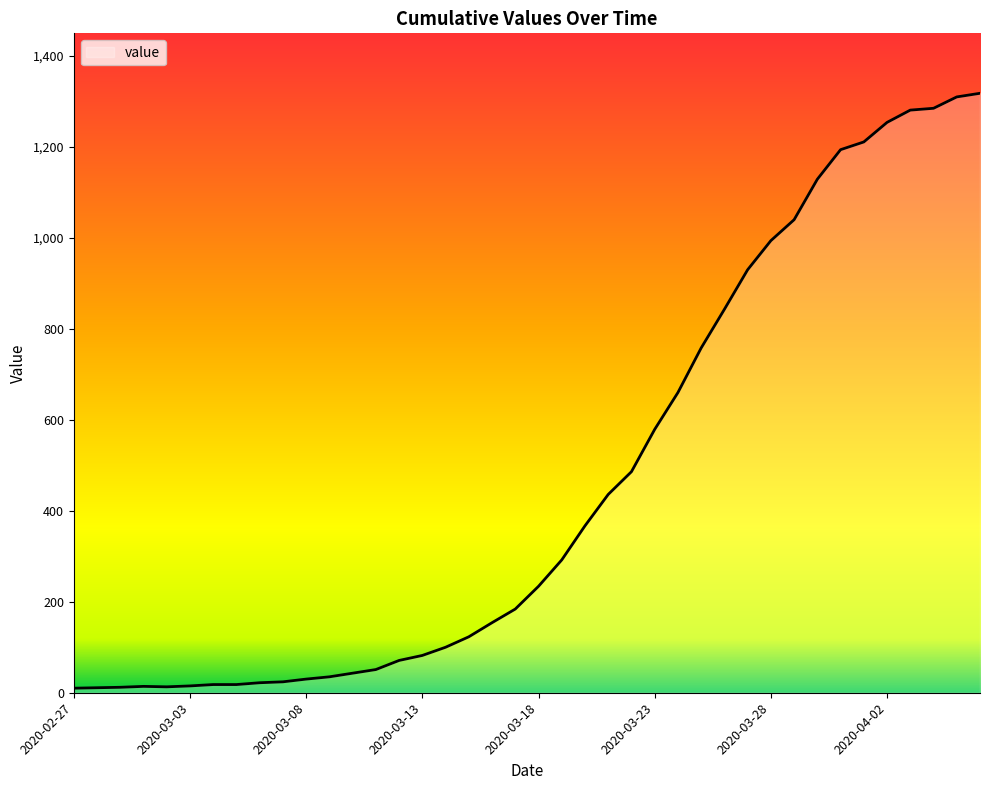

At which category does the chart reach its peak across all series?

2020-04-06